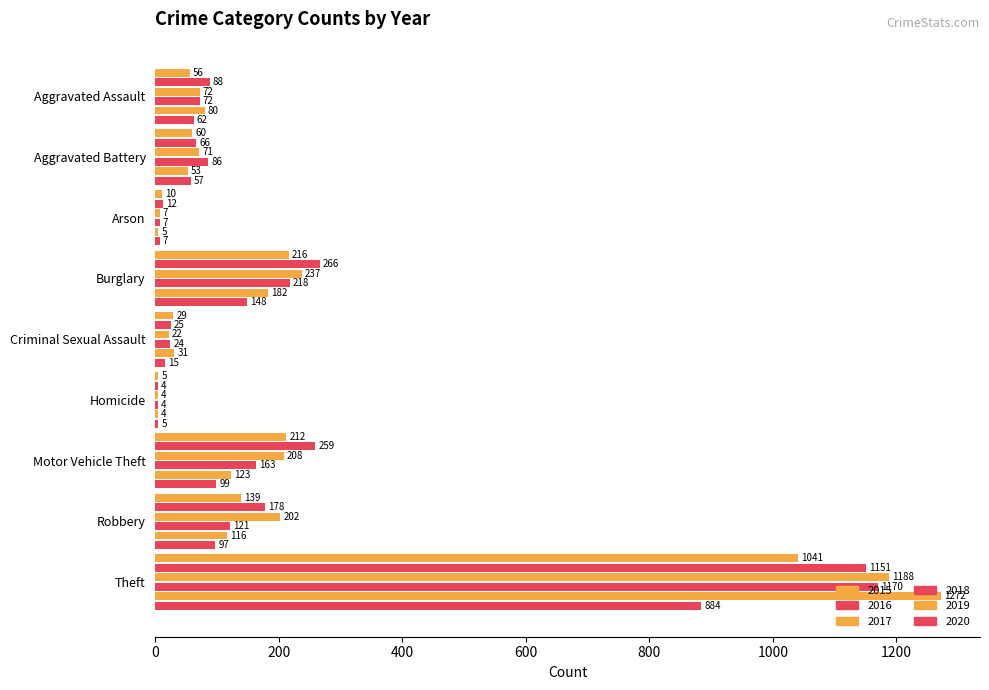

What is the minimum value for 2016?

4